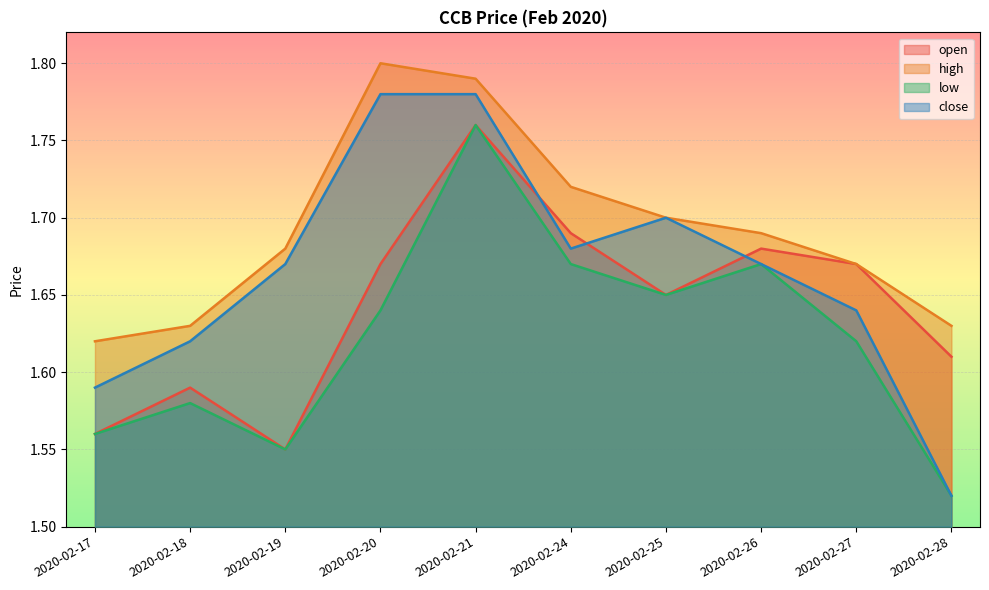

How many lines are shown in the chart?

4